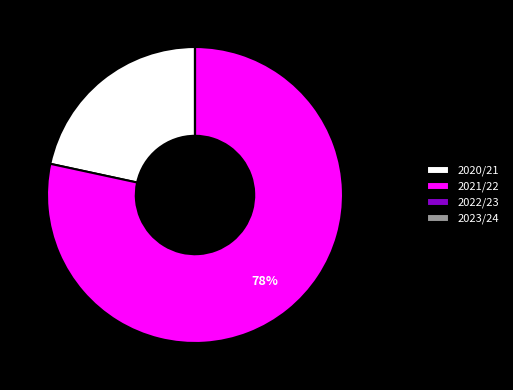

Is there any slice that represents more than half of the pie?

Yes